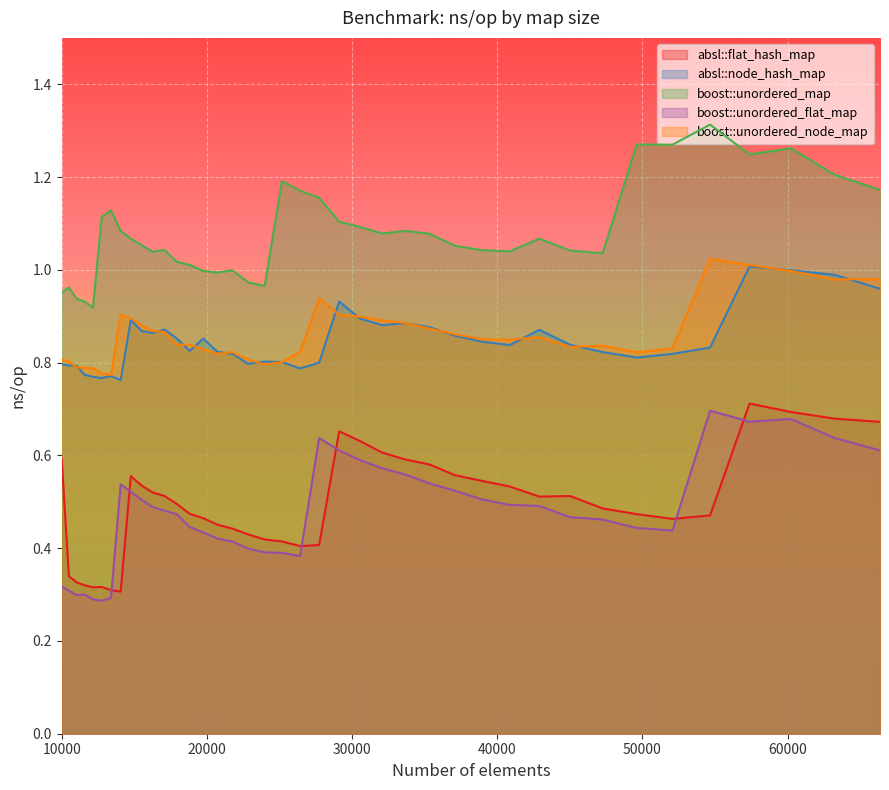

Reading left to right, list all the values displayed in this chart.

absl::flat_hash_map: 0.6	0.3	0.3	0.3	0.3	0.3	0.3	0.3	0.6	0.5	0.5	0.5	0.5	0.5	0.5	0.5	0.4	0.4	0.4	0.4	0.4	0.4	0.7	0.6	0.6	0.6	0.6	0.6	0.5	0.5	0.5	0.5	0.5	0.5	0.5	0.5	0.7	0.7	0.7	0.7
absl::node_hash_map: 0.8	0.8	0.8	0.8	0.8	0.8	0.8	0.8	0.9	0.9	0.9	0.9	0.9	0.8	0.9	0.8	0.8	0.8	0.8	0.8	0.8	0.8	0.9	0.9	0.9	0.9	0.9	0.9	0.8	0.8	0.9	0.8	0.8	0.8	0.8	0.8	1.0	1.0	1.0	1.0
boost::unordered_map: 1.0	1.0	0.9	0.9	0.9	1.1	1.1	1.1	1.1	1.1	1.0	1.0	1.0	1.0	1.0	1.0	1.0	1.0	1.0	1.2	1.2	1.2	1.1	1.1	1.1	1.1	1.1	1.1	1.0	1.0	1.1	1.0	1.0	1.3	1.3	1.3	1.2	1.3	1.2	1.2
boost::unordered_flat_map: 0.3	0.3	0.3	0.3	0.3	0.3	0.3	0.5	0.5	0.5	0.5	0.5	0.5	0.4	0.4	0.4	0.4	0.4	0.4	0.4	0.4	0.6	0.6	0.6	0.6	0.6	0.5	0.5	0.5	0.5	0.5	0.5	0.5	0.4	0.4	0.7	0.7	0.7	0.6	0.6
boost::unordered_node_map: 0.8	0.8	0.8	0.8	0.8	0.8	0.8	0.9	0.9	0.9	0.9	0.9	0.8	0.8	0.8	0.8	0.8	0.8	0.8	0.8	0.8	0.9	0.9	0.9	0.9	0.9	0.9	0.9	0.9	0.8	0.9	0.8	0.8	0.8	0.8	1.0	1.0	1.0	1.0	1.0